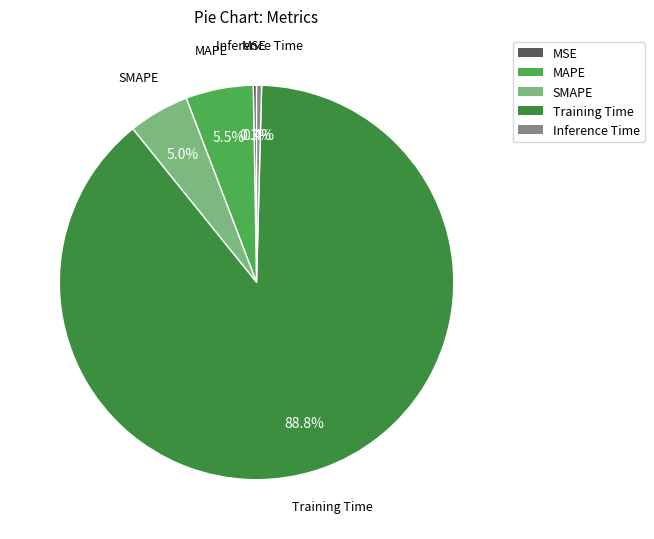

To the nearest percent, what percentage of the pie is Training Time?

89%